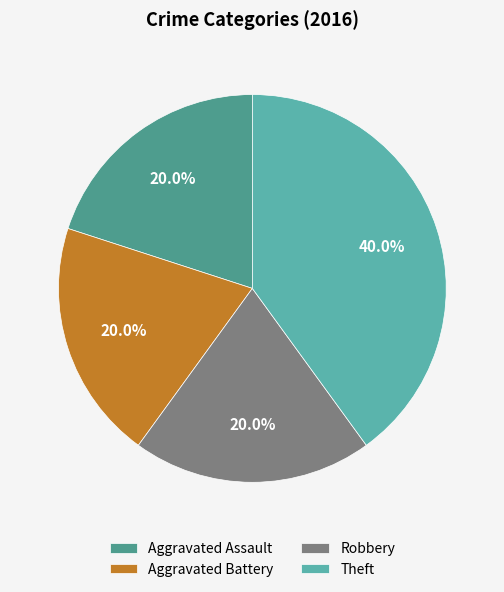

To the nearest percent, what percentage of the pie is Aggravated Assault?

20%